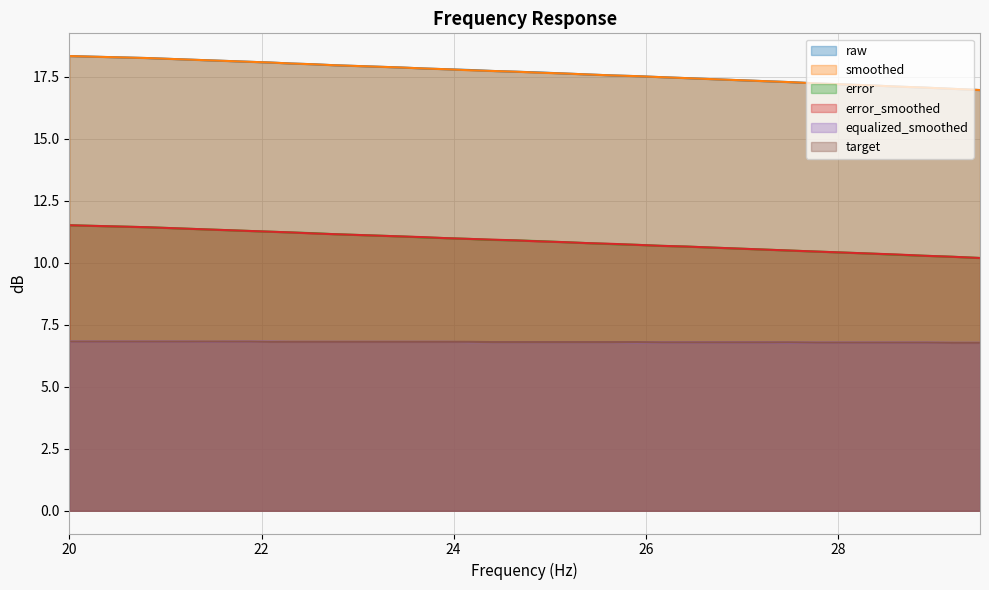

Does the chart display data point markers on the line(s)?

No